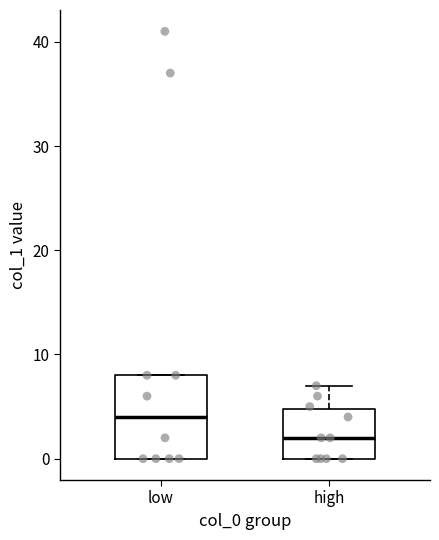

Which box has the lowest median line?

high